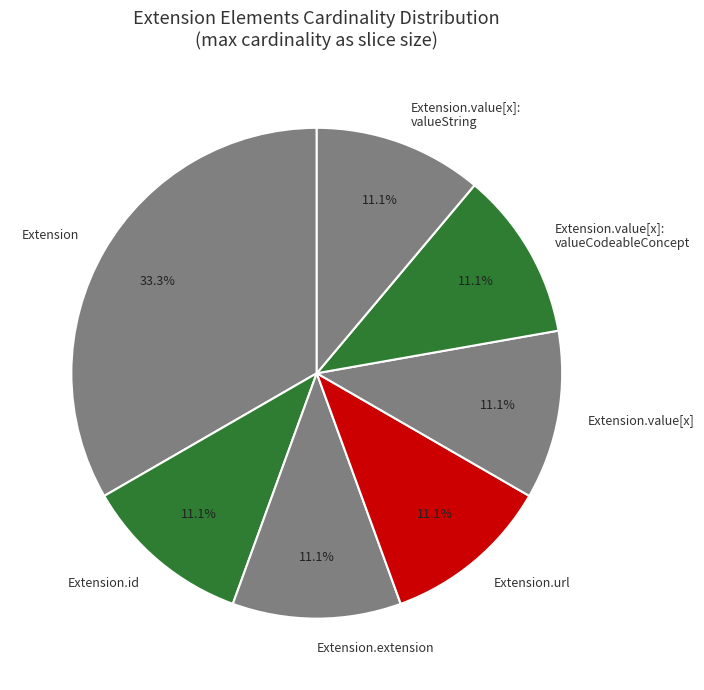

How many segments does this pie chart have?

7